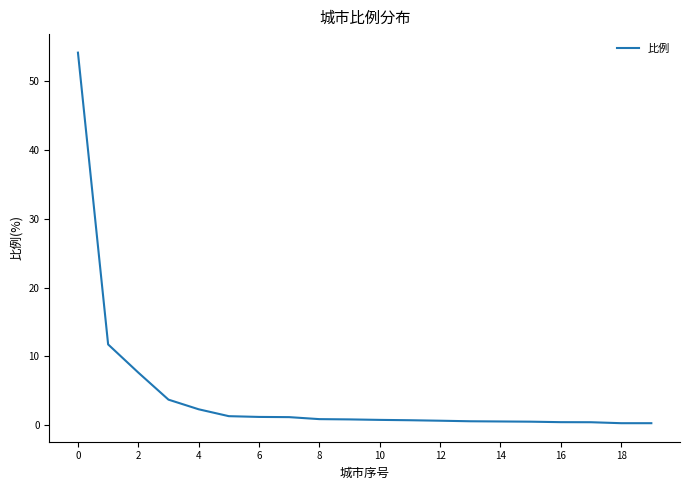

Does the chart have visible grid lines?

No